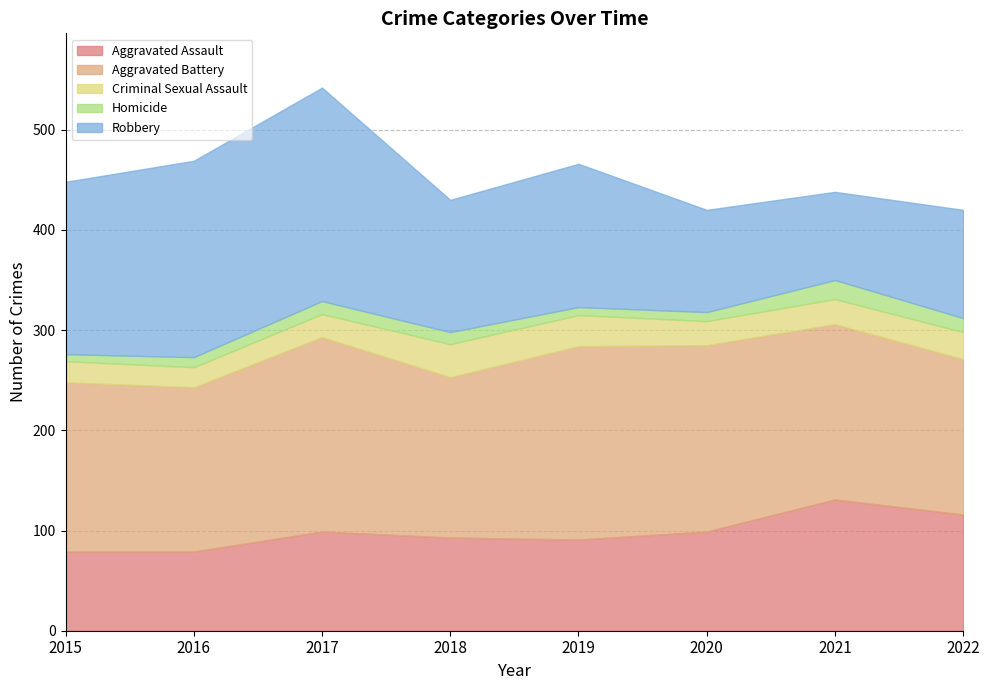

Rank the categories by Criminal Sexual Assault value from highest to lowest.

2018, 2019, 2022, 2021, 2020, 2017, 2015, 2016